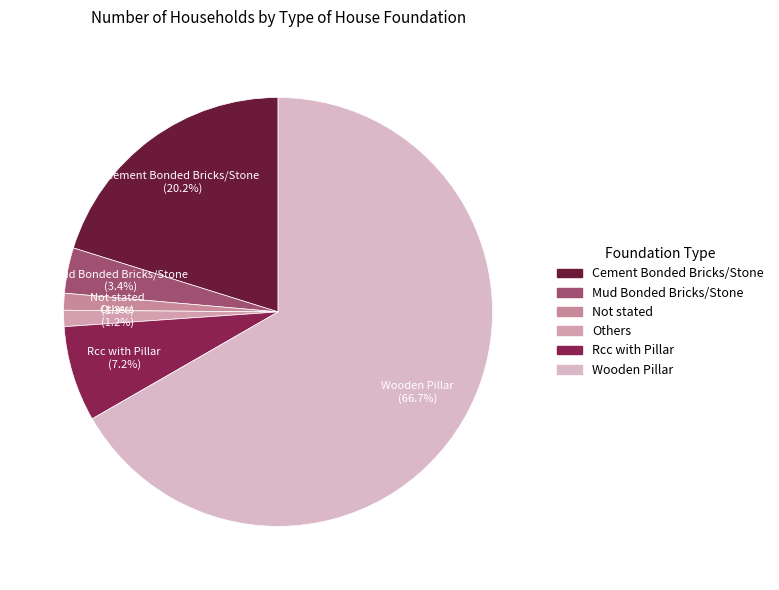

Count the number of slices in the pie.

6